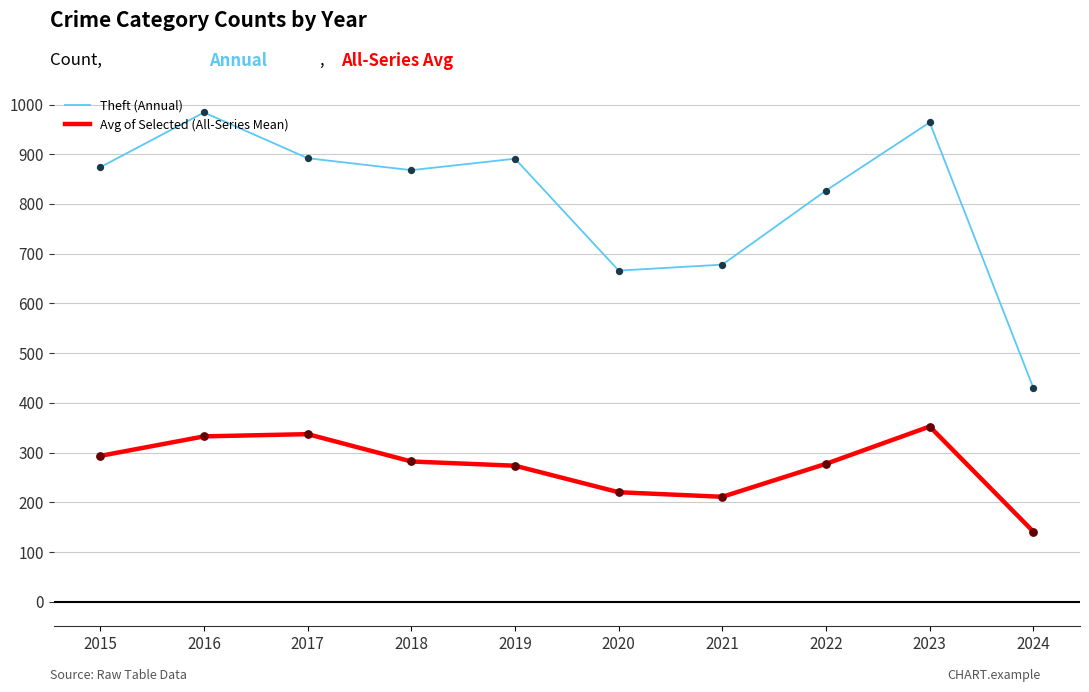

What is the spread (max minus min) of values at 2021?

466.8